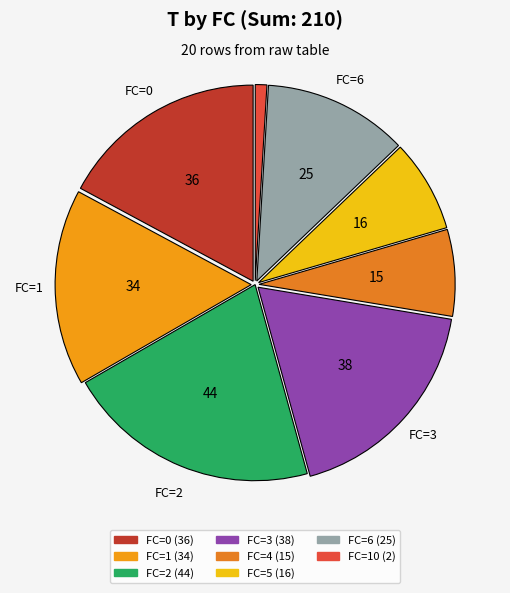

Is there any slice that represents more than half of the pie?

No